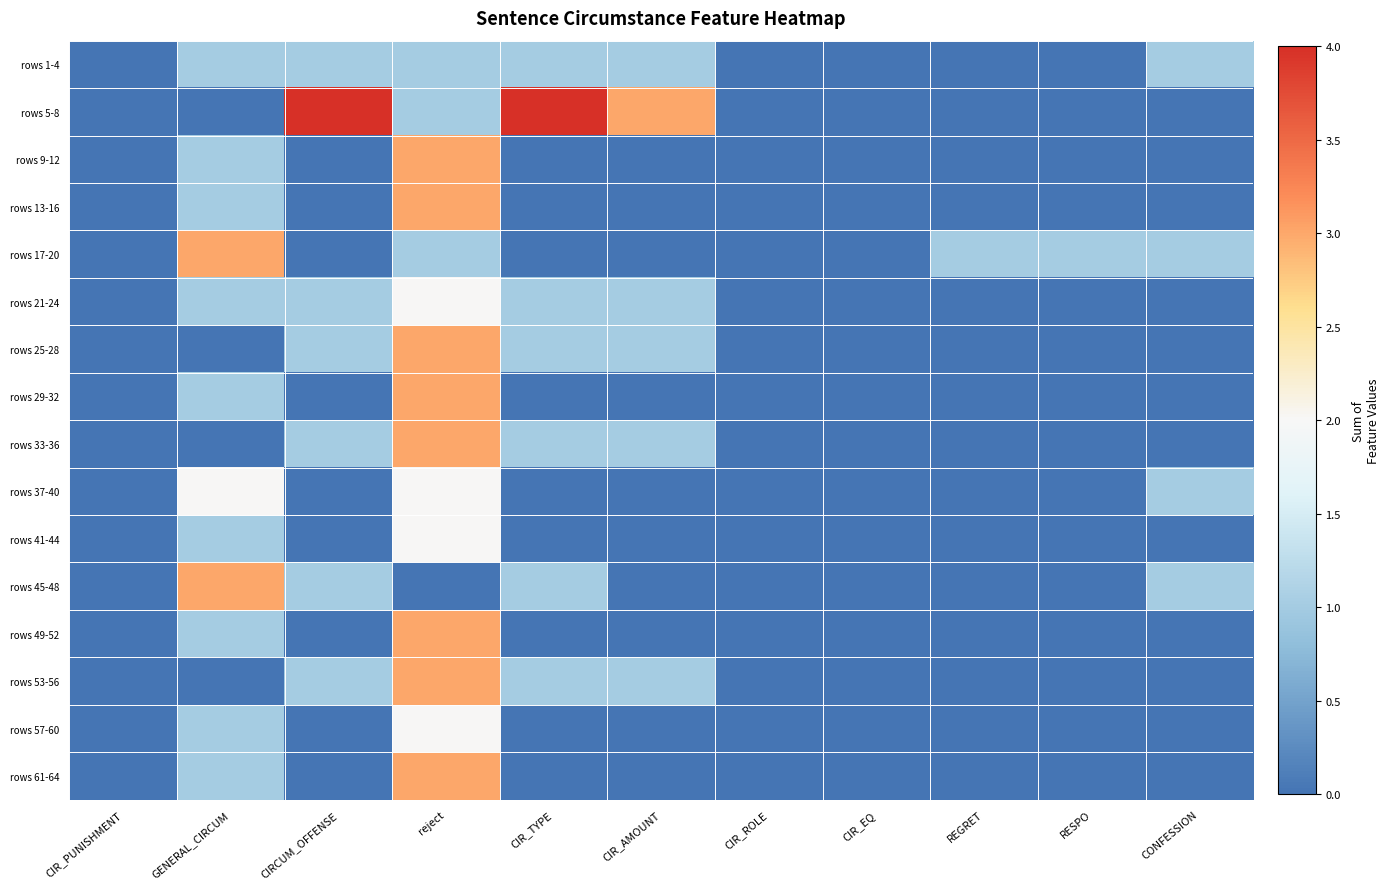

At which category is the sum across all series the highest?

reject